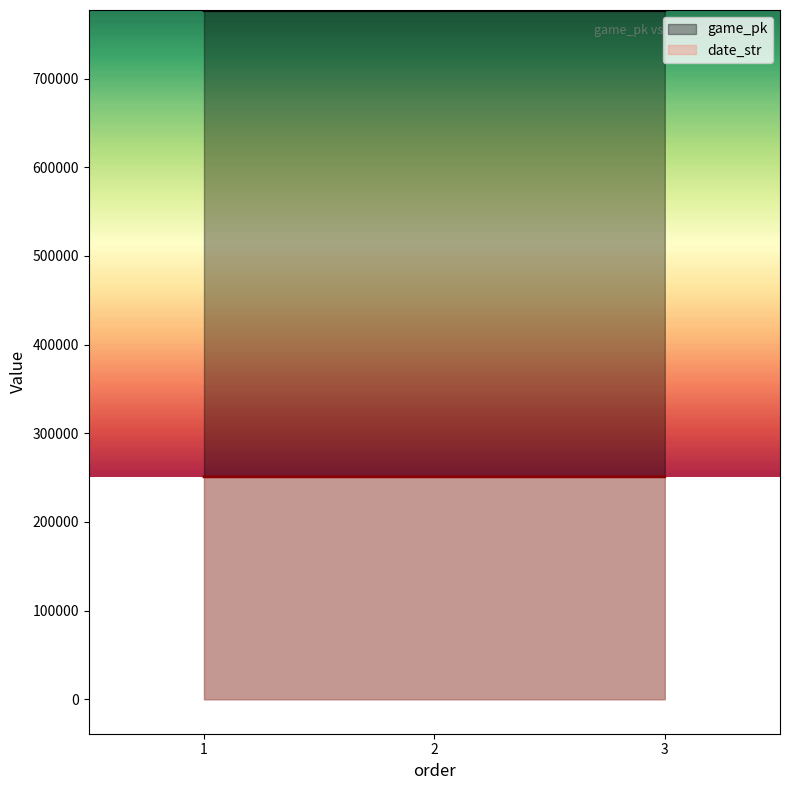

At how many categories does at least one series exceed 380513?

3